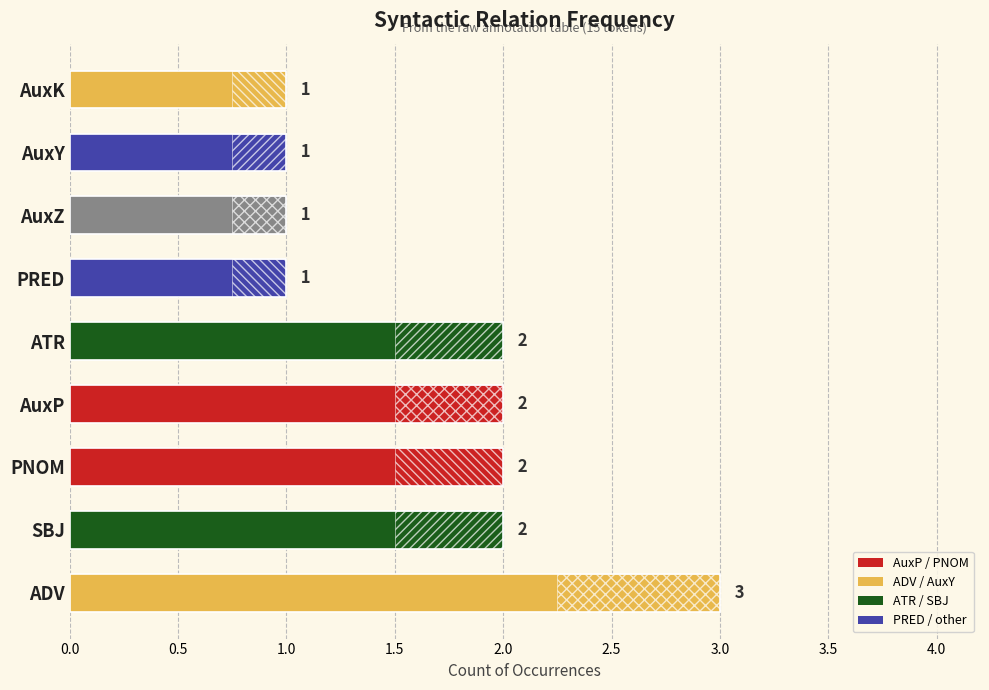

What is the value of the 6th bar from the left?

1